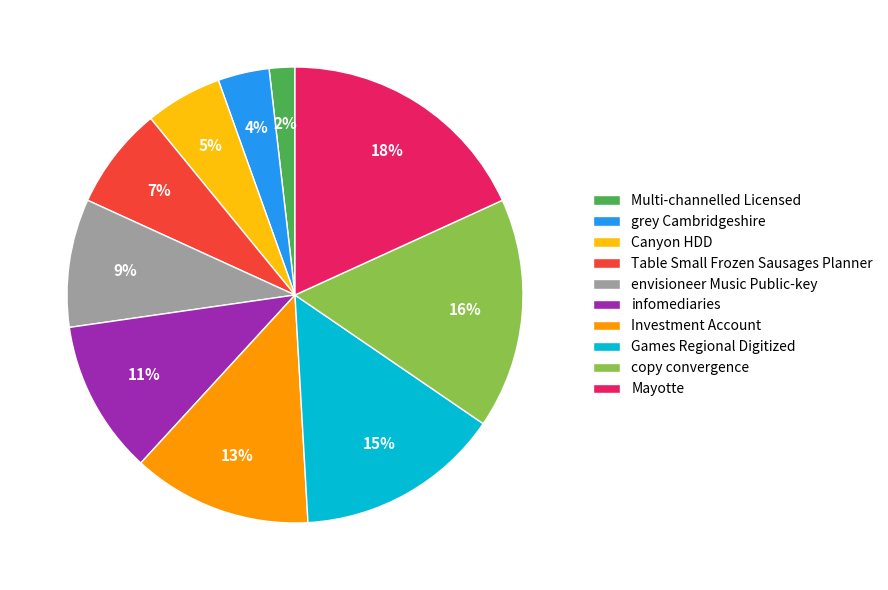

Is there a majority slice in this chart?

No